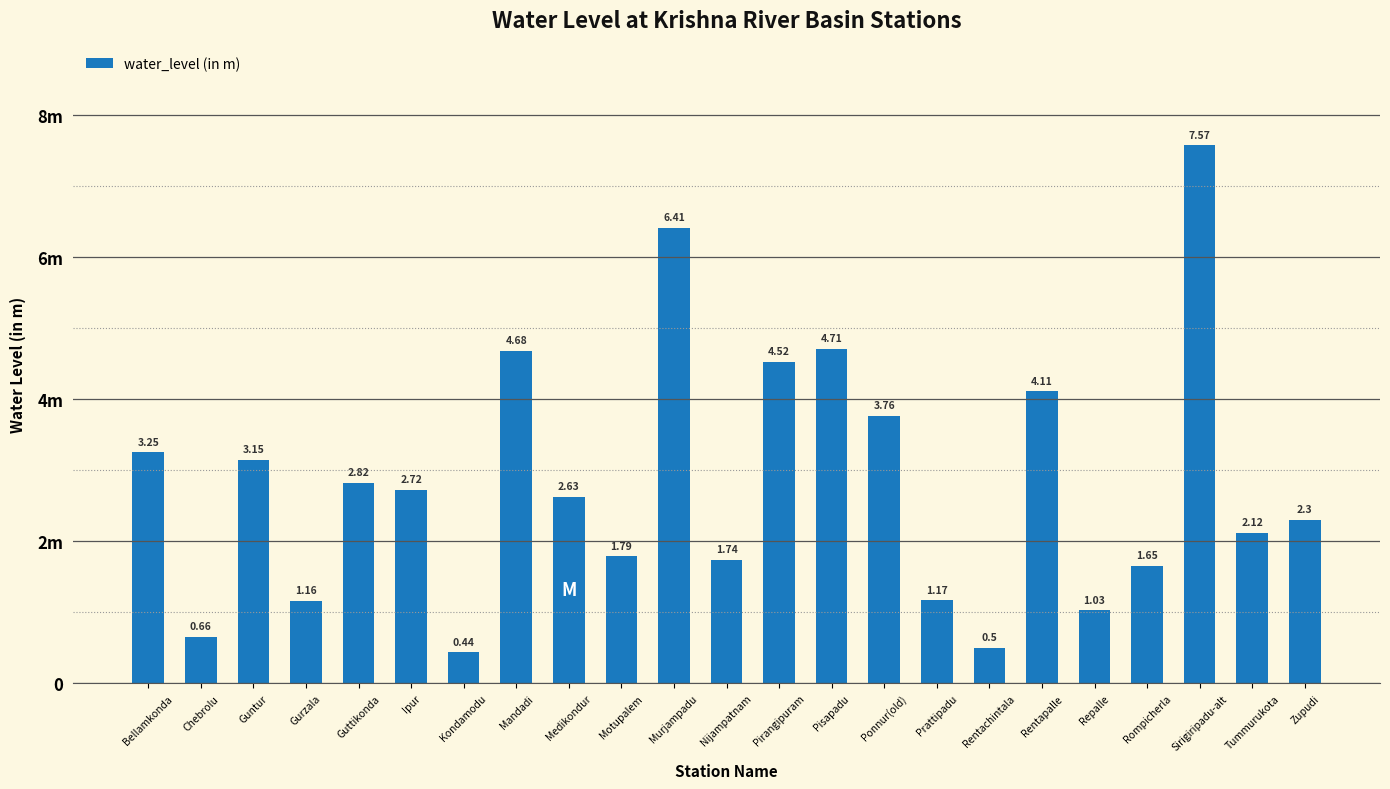

How many values exceed 2?

14